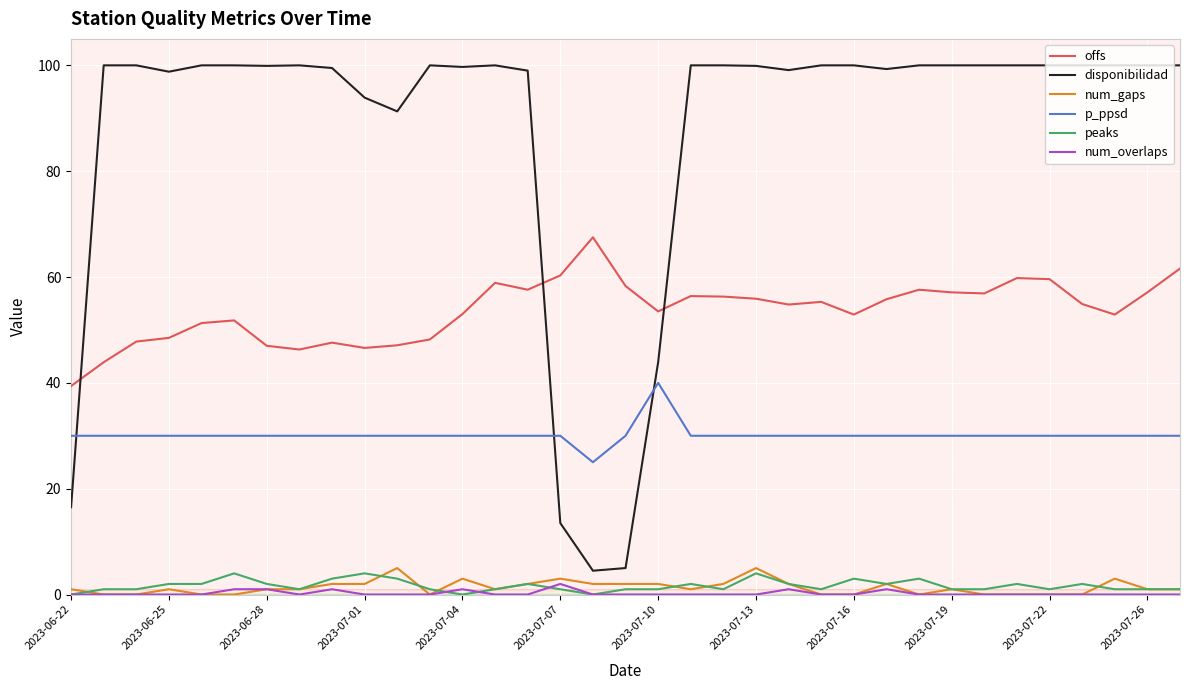

What is the minimum value for disponibilidad?

4.5